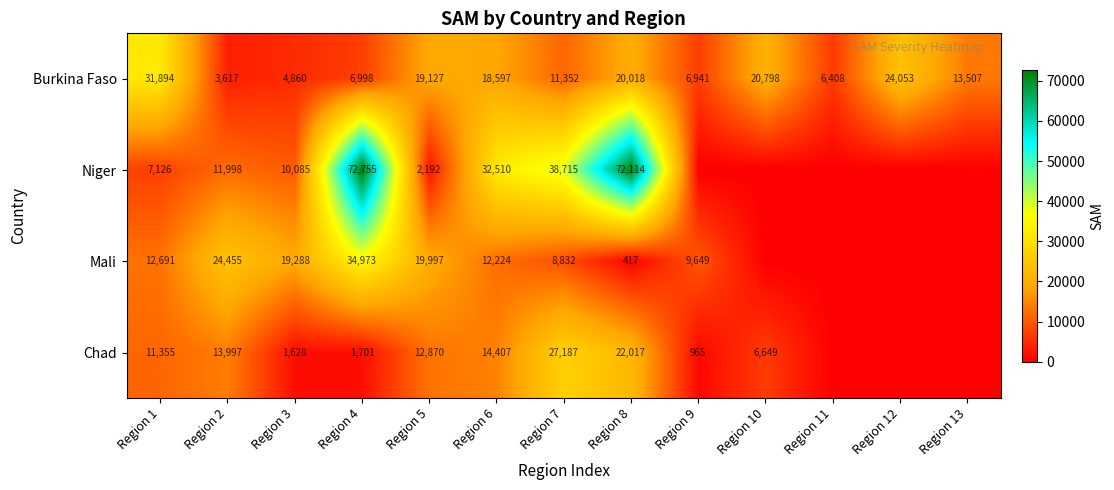

Which label corresponds to the largest value in the chart?

Region 4